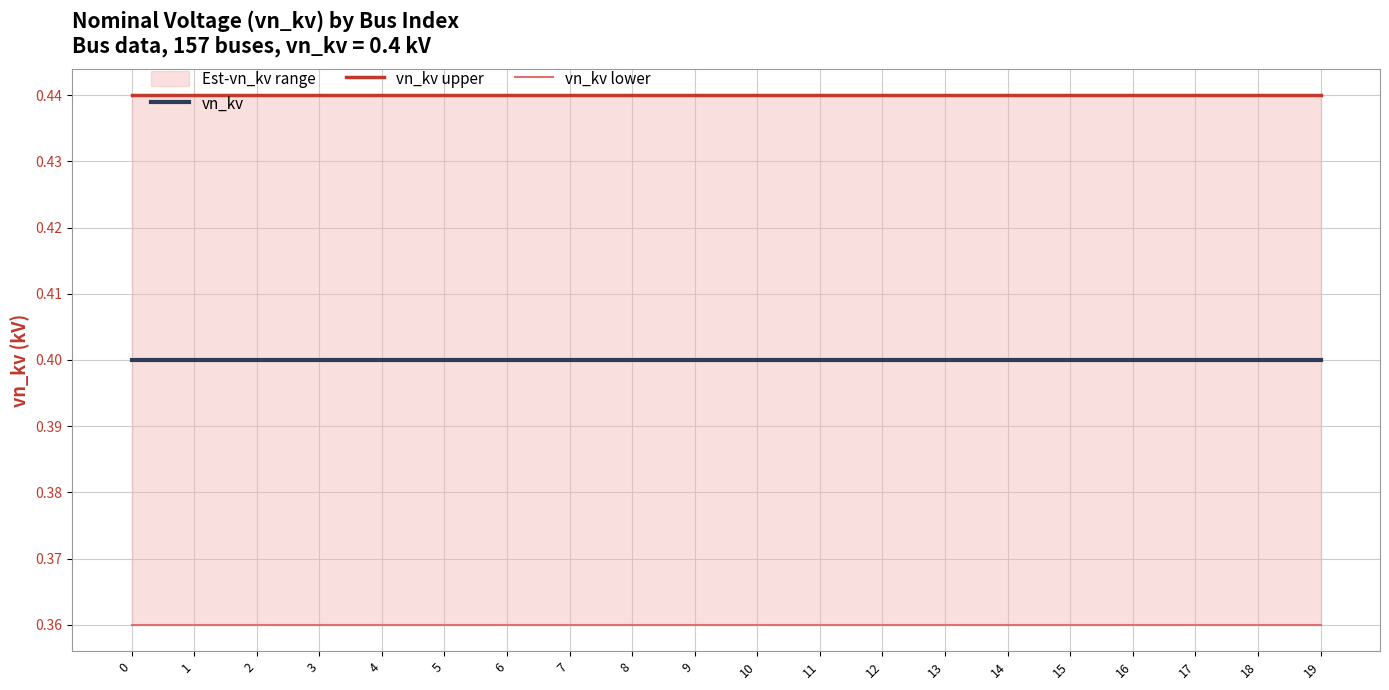

Does the chart display data point markers on the line(s)?

No